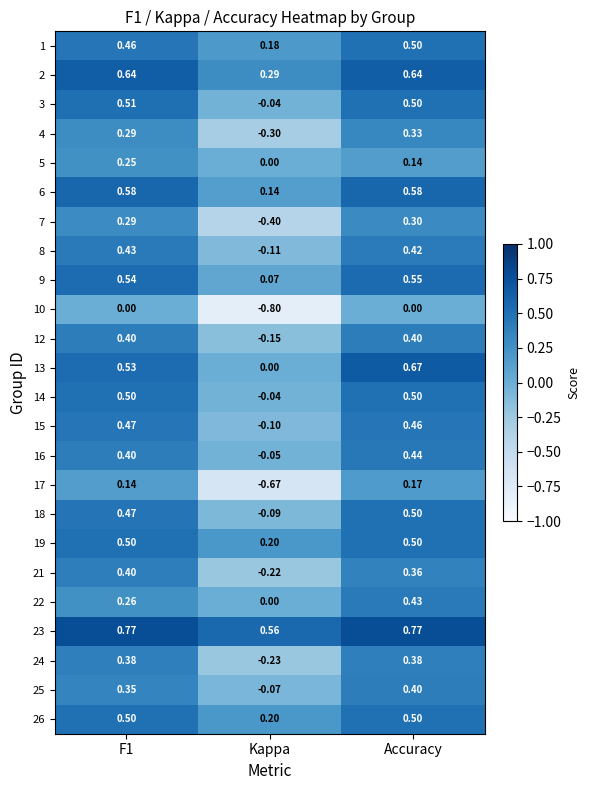

At which category is the sum across all series the highest?

Accuracy